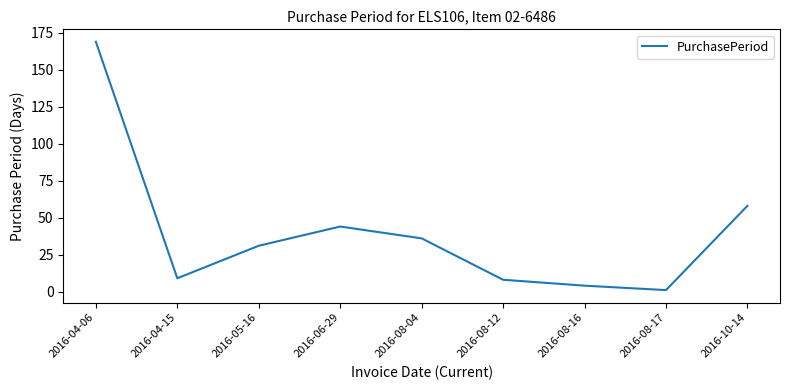

How many lines are shown in the chart?

1